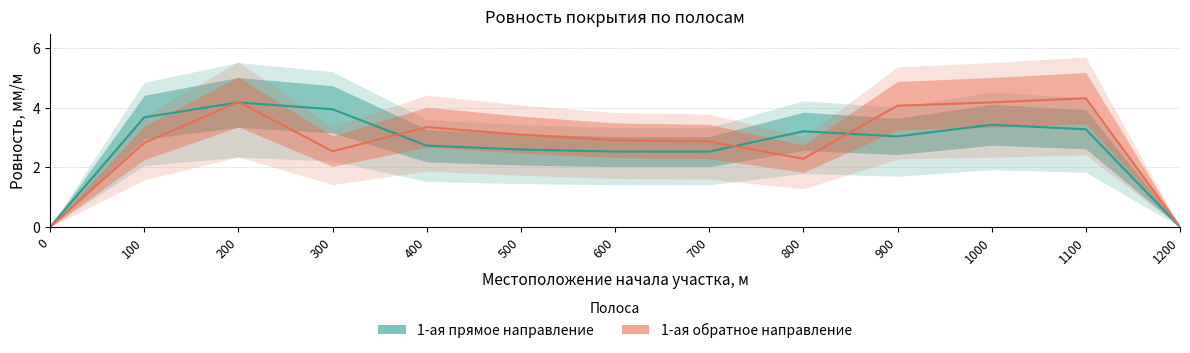

Reading right to left, extract all data points from this chart.

1-ая прямое направление: 1200=0.0	1100=3.3	1000=3.4	900=3.0	800=3.2	700=2.5	600=2.5	500=2.6	400=2.7	300=4.0	200=4.2	100=3.7	0=0.0
1-ая обратное направление: 1200=0.0	1100=4.3	1000=4.2	900=4.1	800=2.3	700=2.9	600=2.9	500=3.1	400=3.4	300=2.5	200=4.2	100=2.8	0=0.0